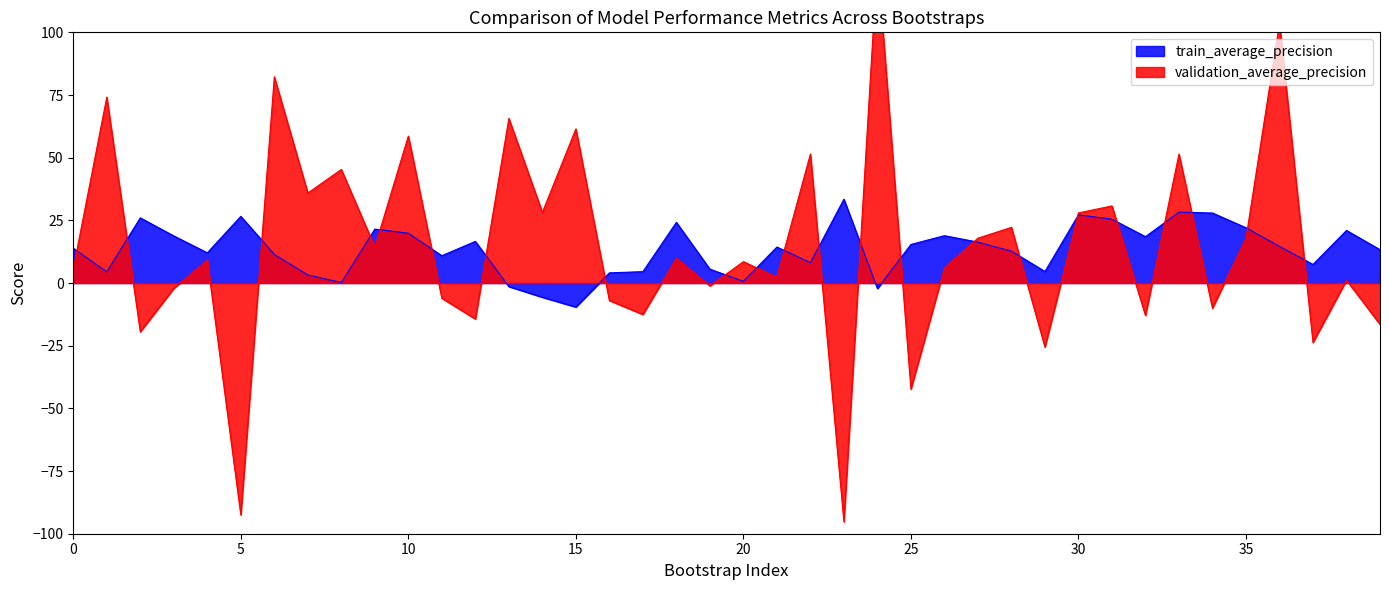

Is the value of train_average_precision at 33 greater than the value of validation_average_precision at 30?

Yes